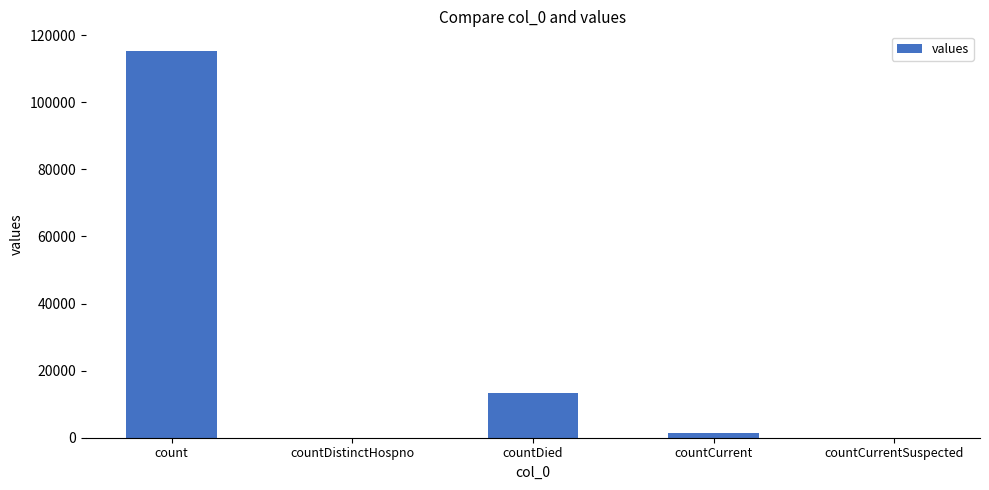

Reading left to right, list all the values displayed in this chart.

115379	0	13343	1383	0